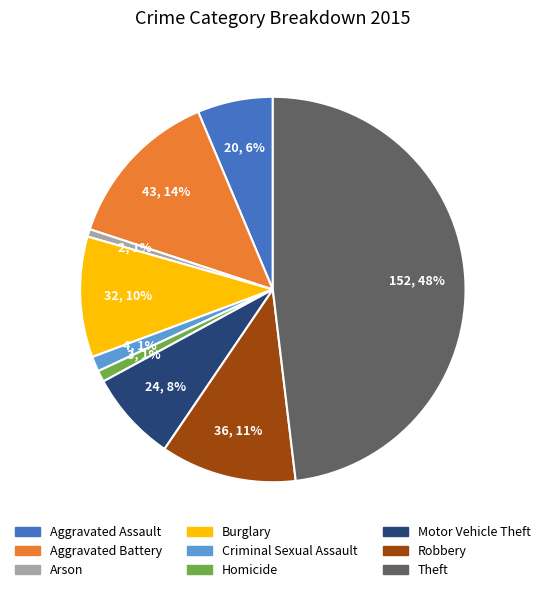

To the nearest percent, what percentage of the pie is Aggravated Assault?

6%